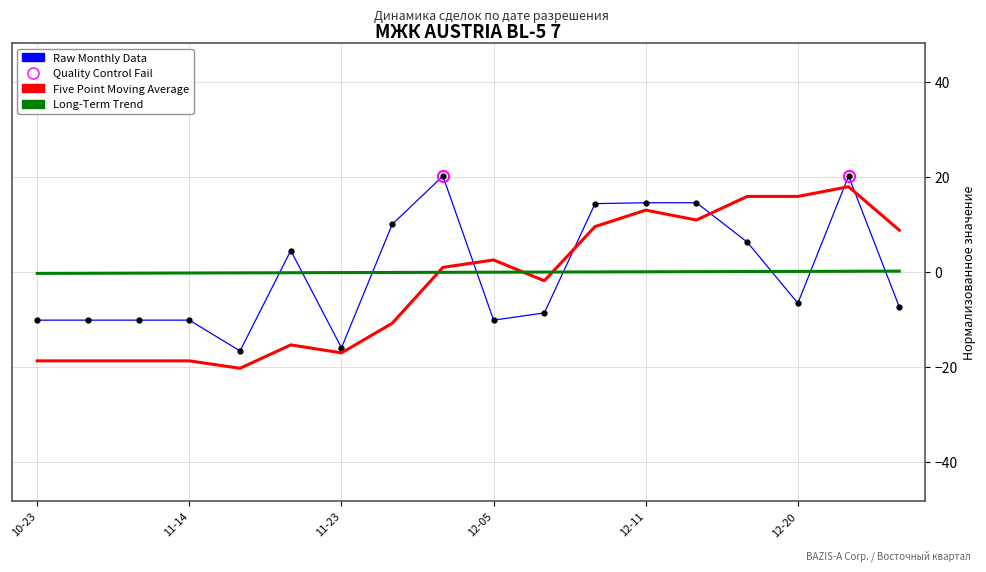

What is the difference between the maximum and minimum values in the Raw Monthly Data series?

36.8